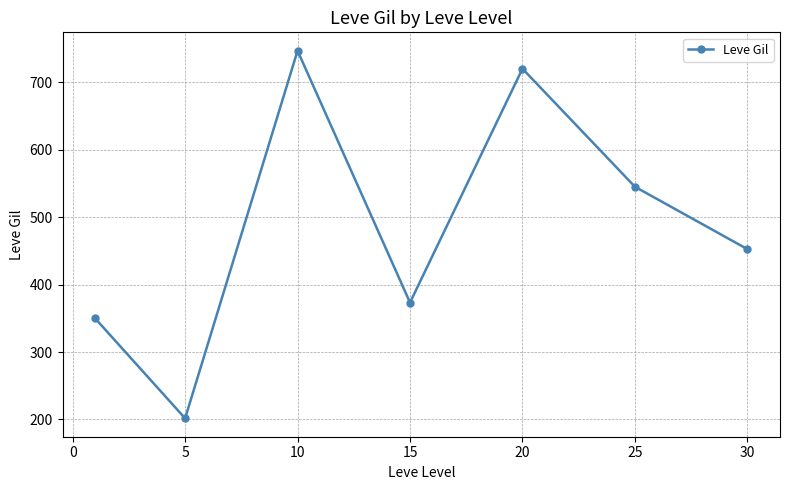

What is the difference between the maximum and minimum values?

545.0